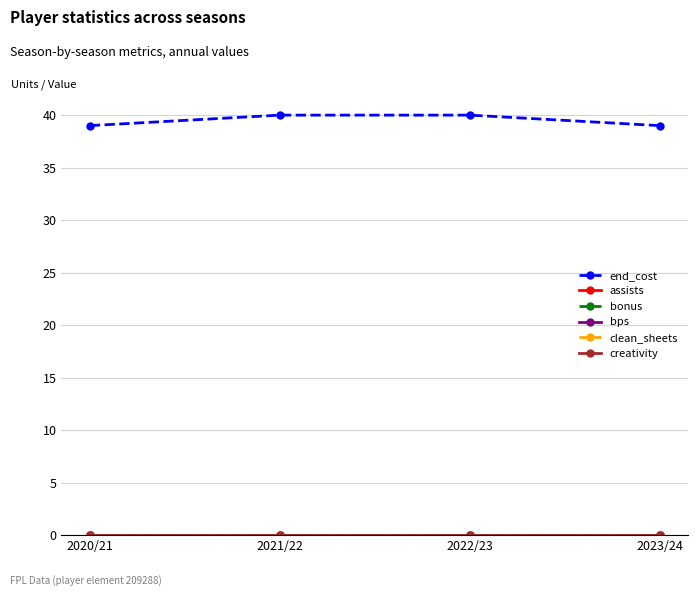

True or false: clean_sheets and assists intersect in this chart.

False